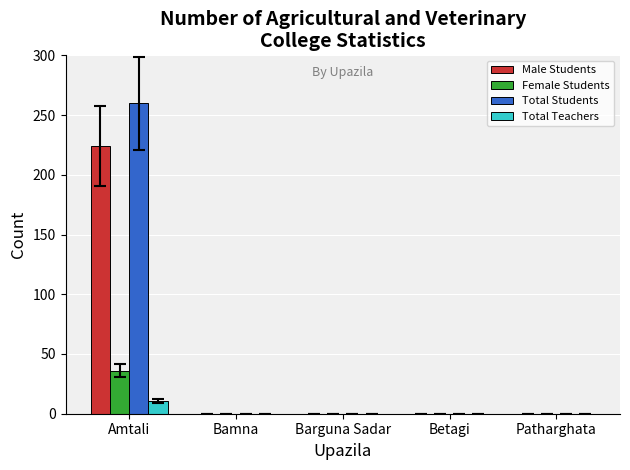

How many values in the Male Students series exceed 0?

1